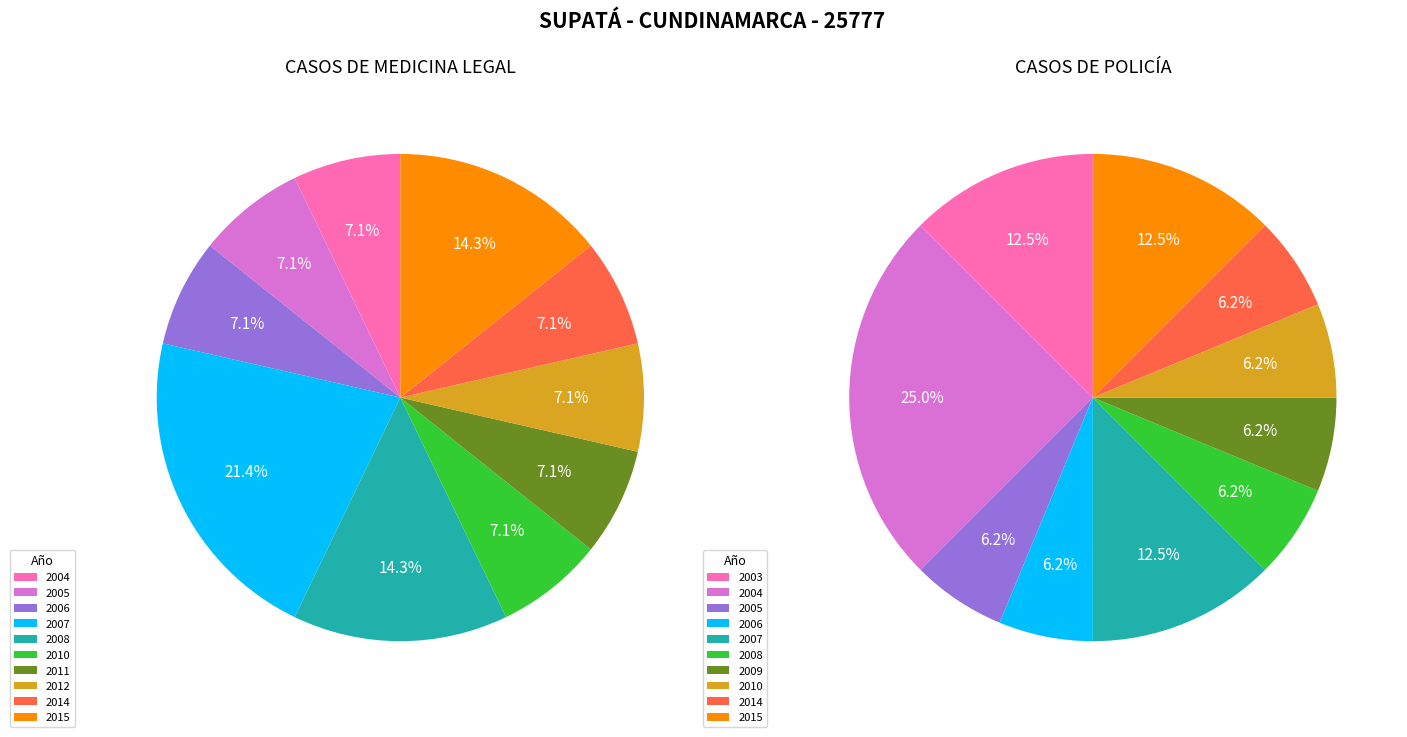

Which slice is the largest?

2004